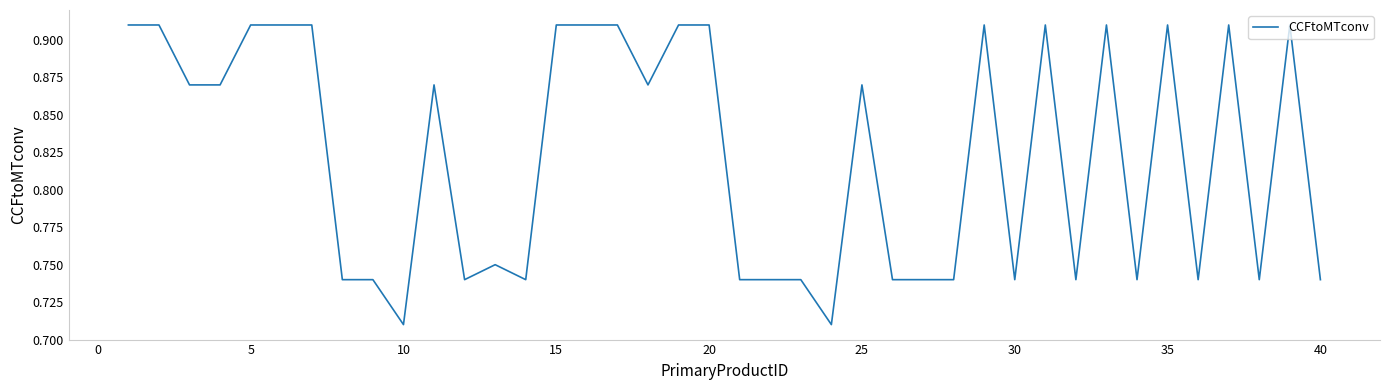

Does the chart display data point markers on the line(s)?

No